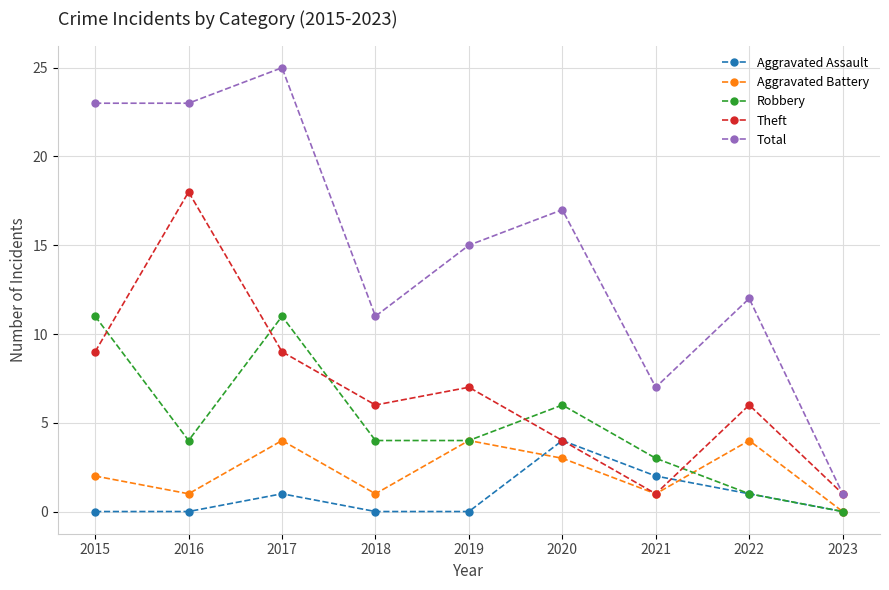

True or false: Robbery and Total cross at least once.

False